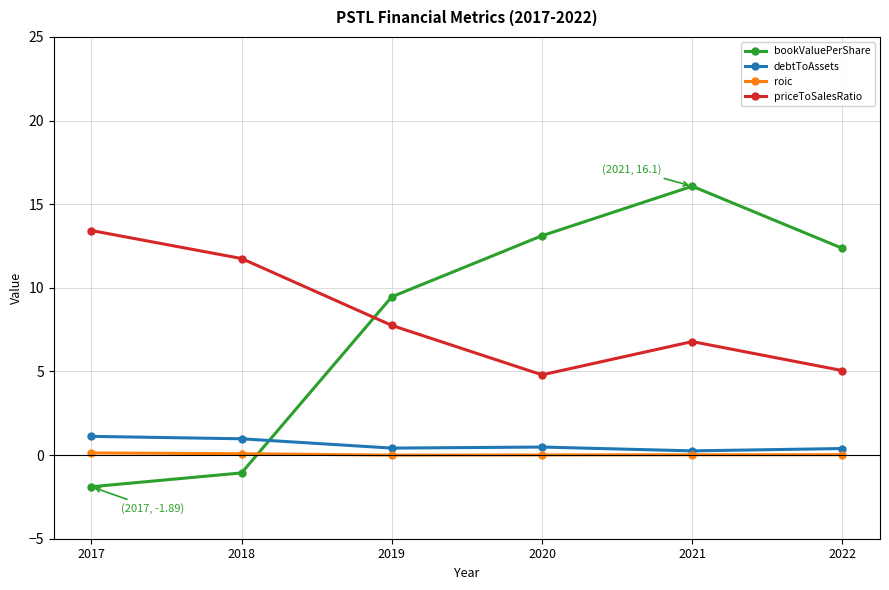

Between which two adjacent categories do roic and bookValuePerShare first intersect?

2018 and 2019